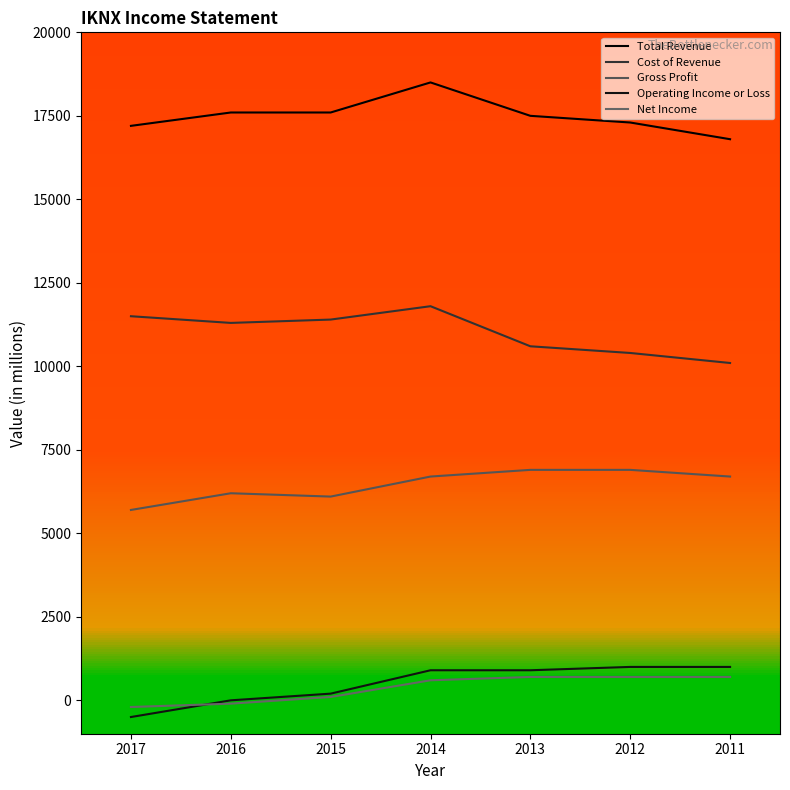

How many distinct data groups are displayed?

5